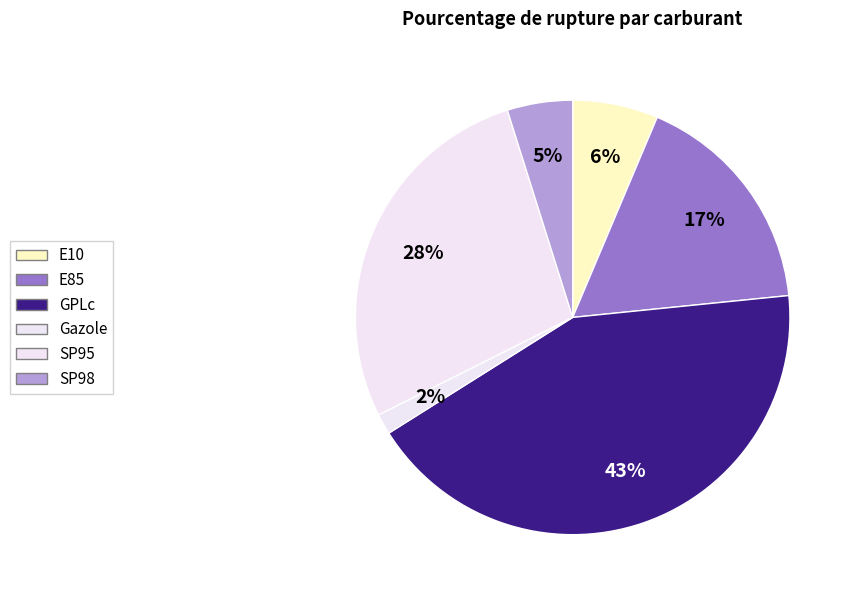

Which slice is the largest?

GPLc